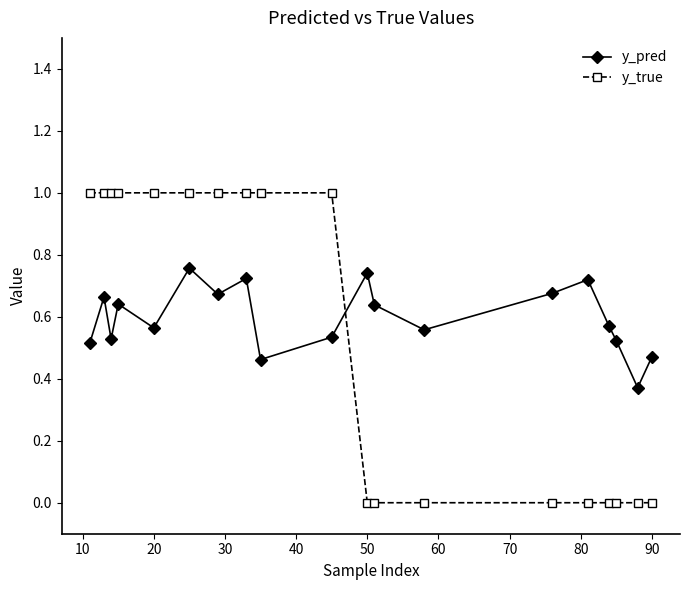

How many distinct data groups are displayed?

2